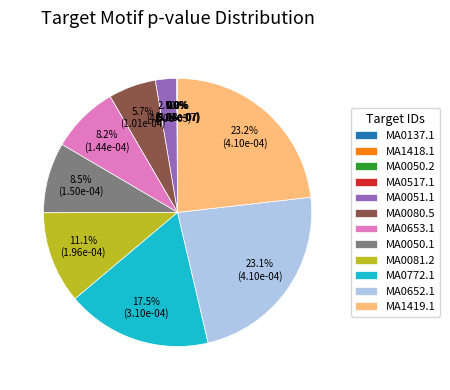

What percentage is NOT represented by MA0652.1?

76.9%